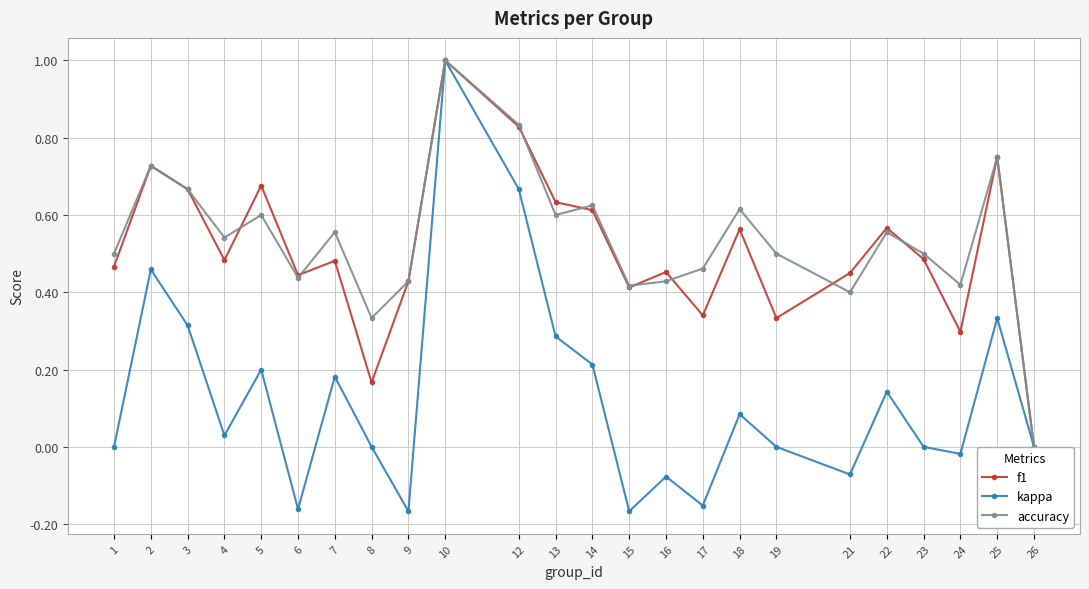

How many lines are shown in the chart?

3